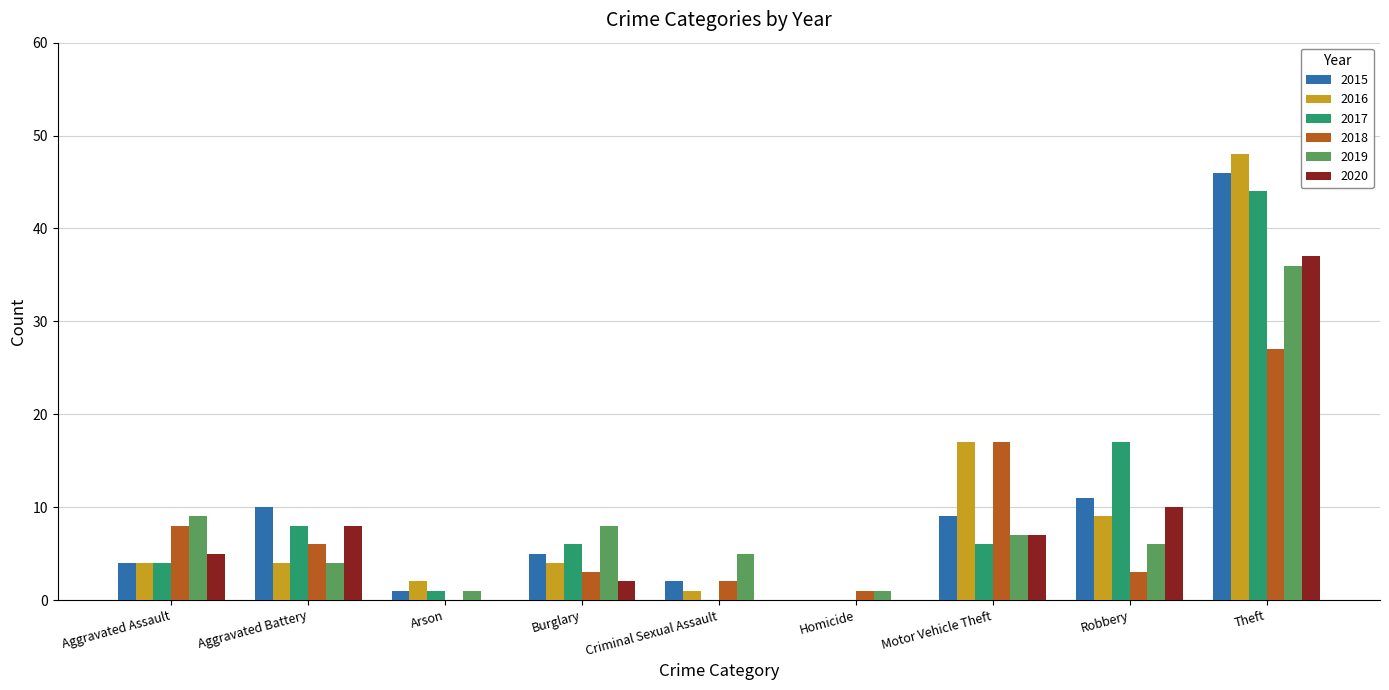

Which series changed the most between Burglary and Robbery?

2017